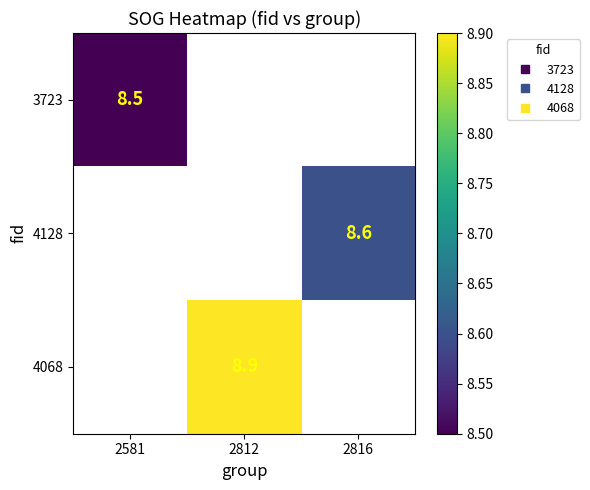

Which series has the widest spread of values?

3723